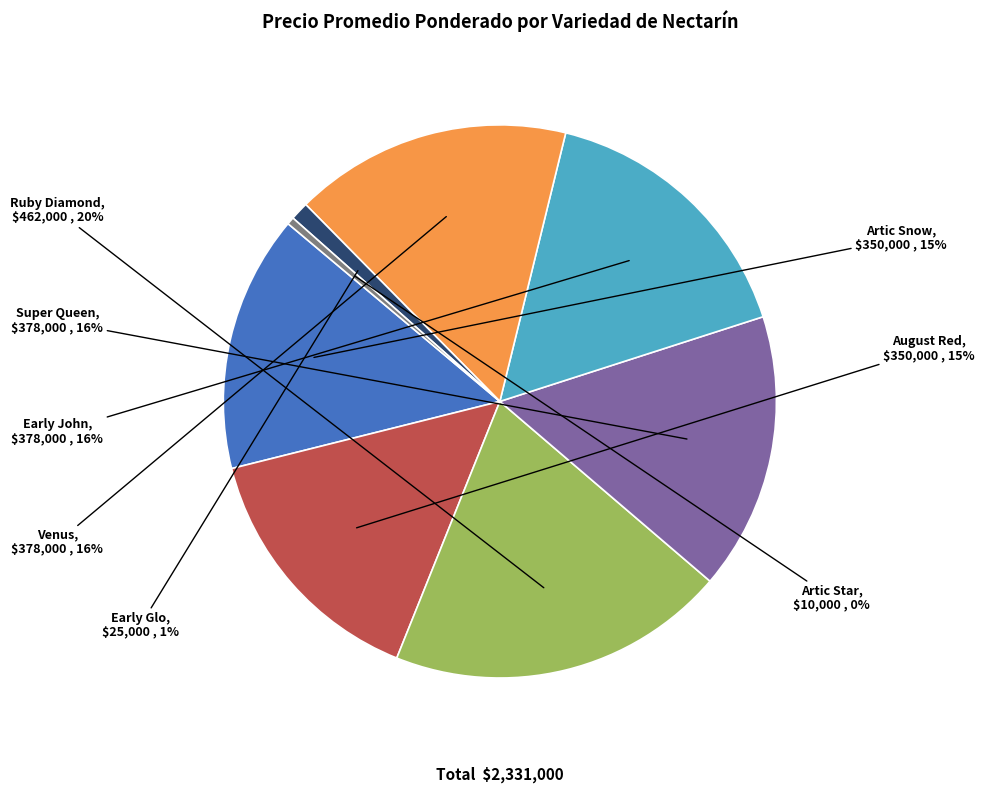

How many segments does this pie chart have?

8